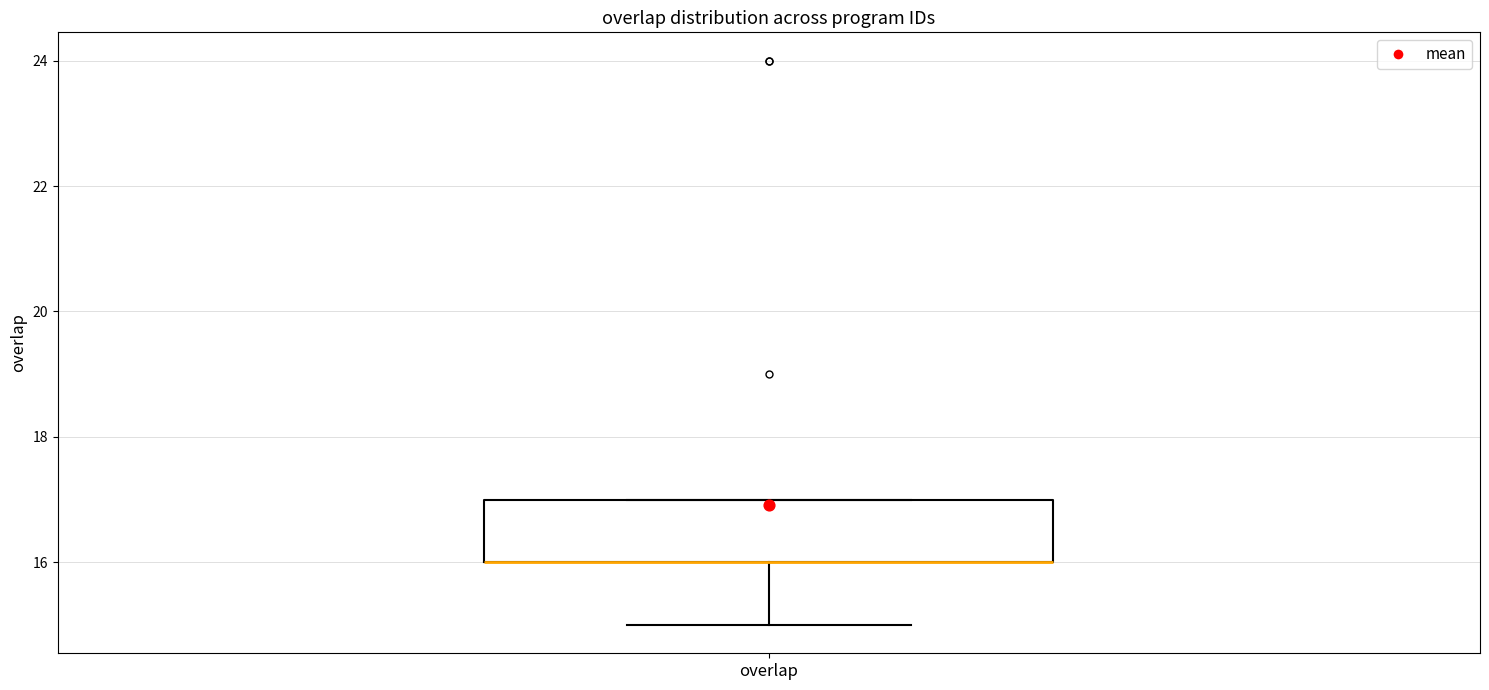

Read this box plot against the y-axis: the position of the median line, the range covered by the box, and the ends of both whiskers. The values are not printed on the chart, so give them approximately, as read against the axis.

median 16 (drawn on the box's lower edge), box 16 to 17, whiskers 15 to 17